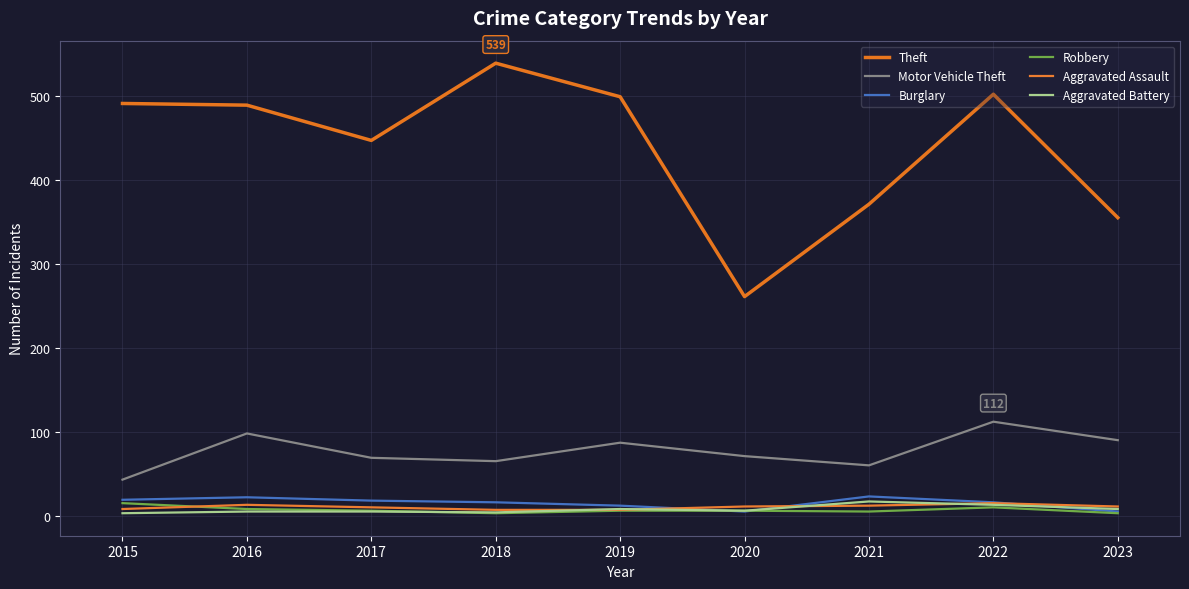

Reading left to right, list all the values displayed in this chart.

Theft: 491	489	447	539	499	261	371	502	355
Motor Vehicle Theft: 43	98	69	65	87	71	60	112	90
Burglary: 19	22	18	16	12	5	23	16	5
Robbery: 15	8	6	3	6	6	5	10	3
Aggravated Assault: 8	13	10	7	7	11	12	15	11
Aggravated Battery: 3	5	5	4	8	6	17	13	8